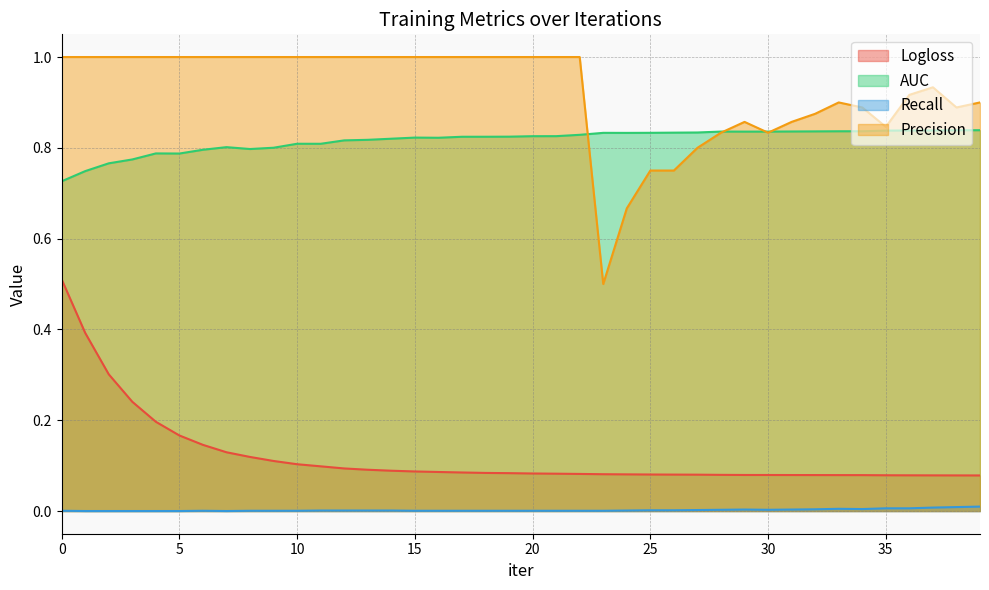

At how many categories does at least one series exceed 0?

40